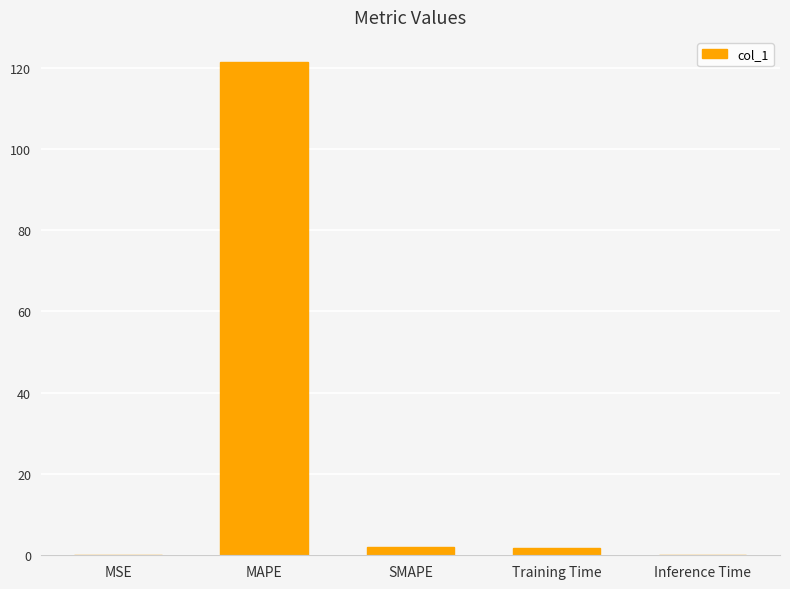

True or false: the data shows 199.6 at MAPE.

False